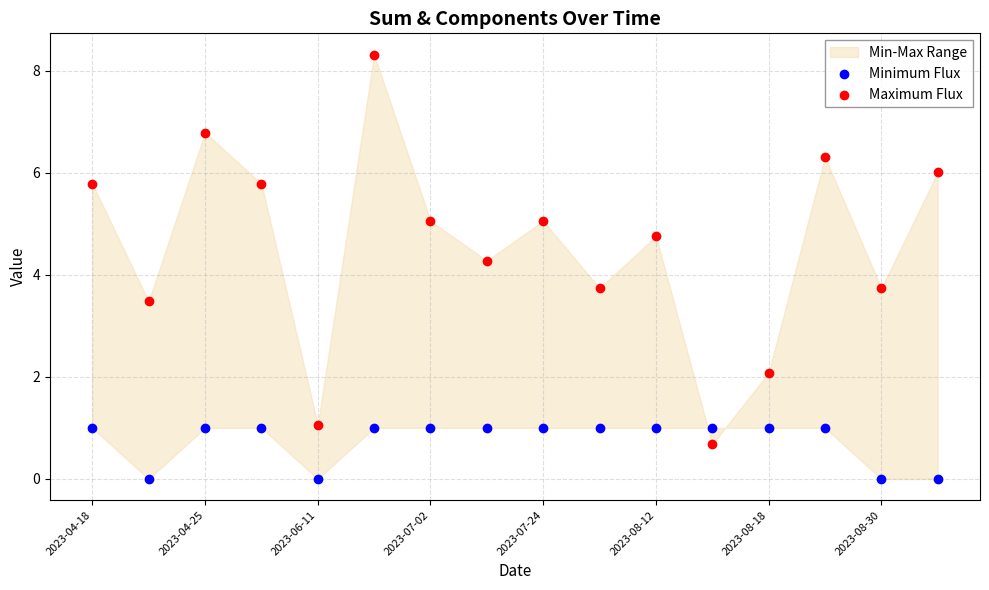

Which series reaches the maximum Y coordinate?

Maximum Flux